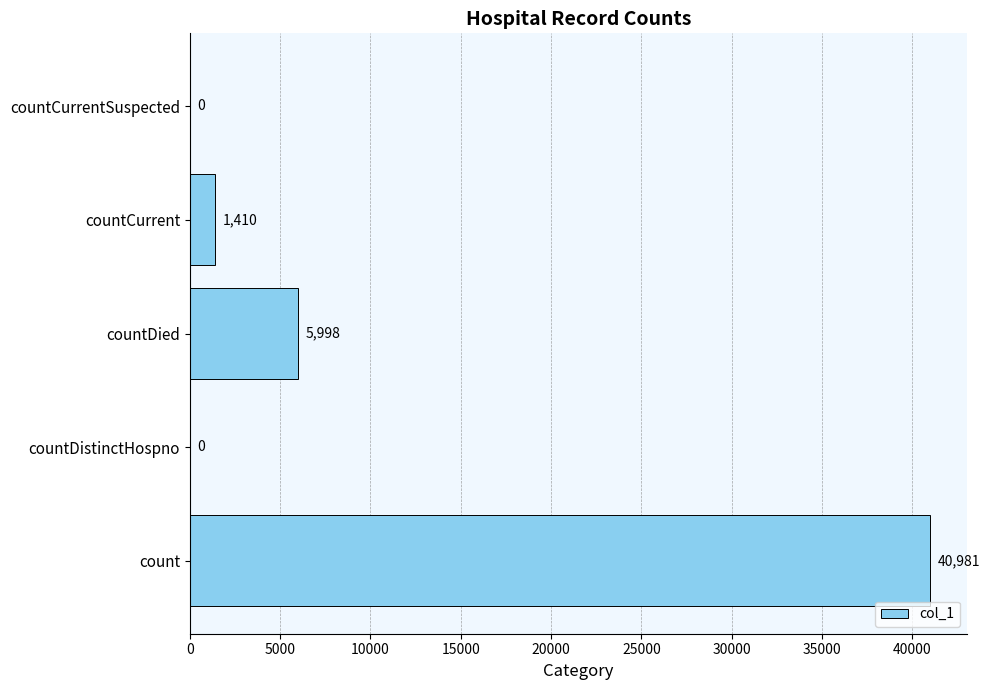

Does the chart contain stacked bars?

No